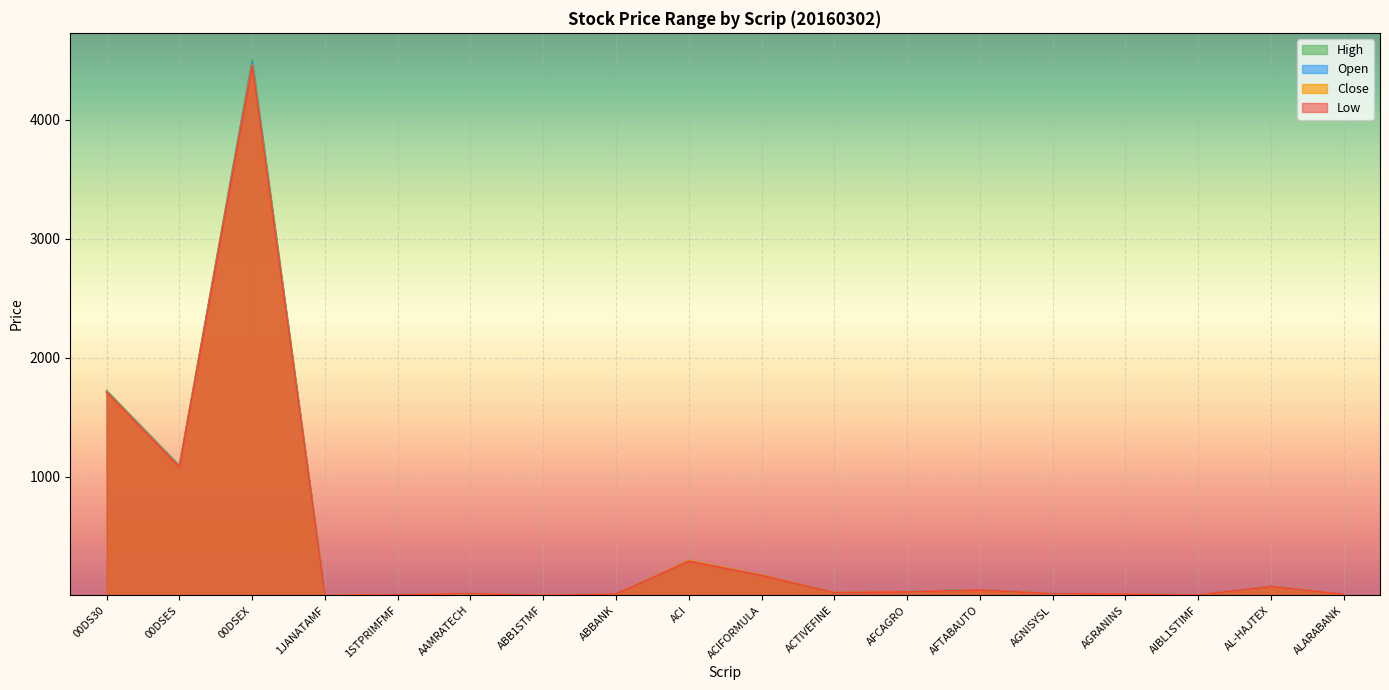

At which label is High closest to 2254?

00DS30